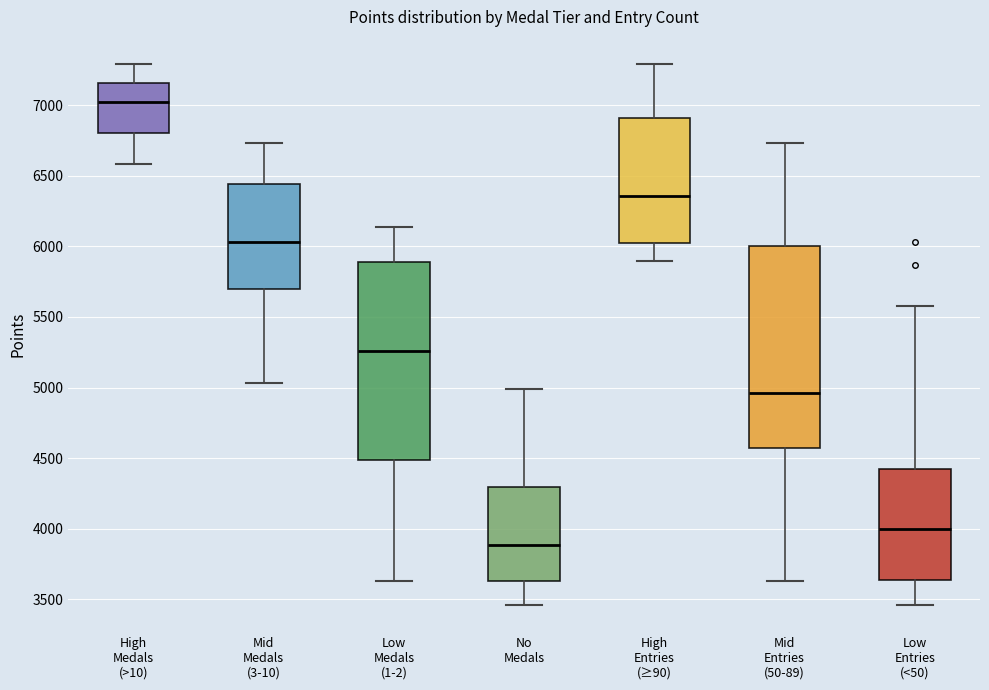

Reading left to right, transcribe this box plot: for each box, give where its median line is, the range the box spans, and where its two whiskers end, as read against the y-axis. The values are not printed on the chart, so give them approximately, as read against the axis.

High Medals (>10): median 7000, box 6800 to 7150, whiskers 6600 to 7300
Mid Medals (3-10): median 6050, box 5700 to 6450, whiskers 5050 to 6750
Low Medals (1-2): median 5250, box 4500 to 5900, whiskers 3650 to 6150
No Medals: median 3900, box 3650 to 4300, whiskers 3450 to 5000
High Entries (≥90): median 6350, box 6050 to 6900, whiskers 5900 to 7300
Mid Entries (50-89): median 4950, box 4550 to 6000, whiskers 3650 to 6750
Low Entries (<50): median 4000, box 3650 to 4400, whiskers 3450 to 5600